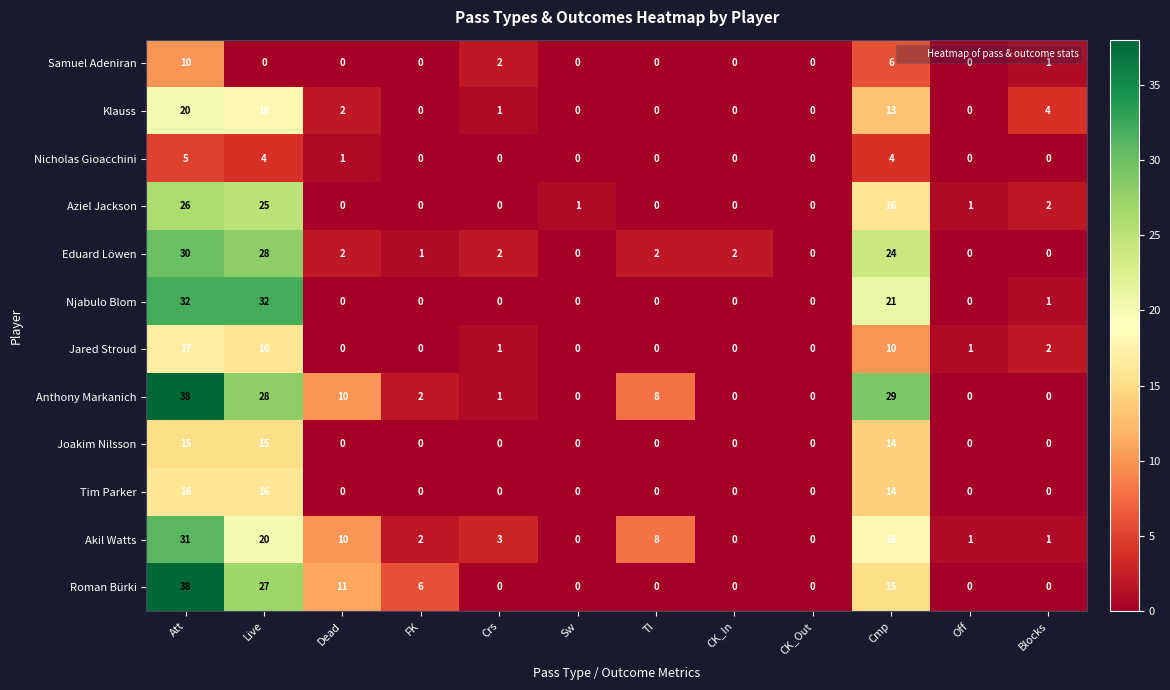

At which category does the chart reach its peak across all series?

Att